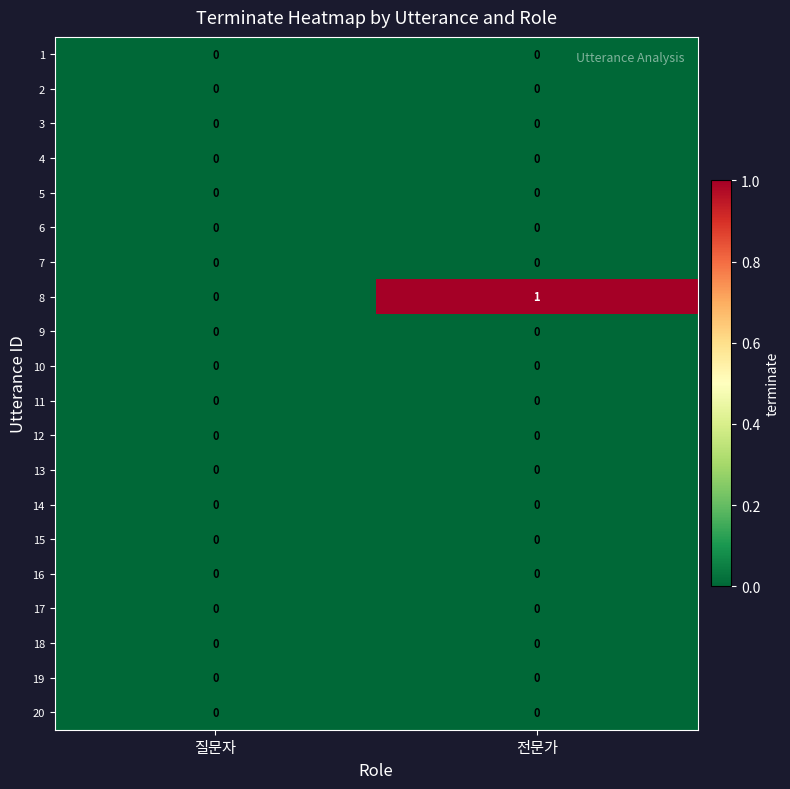

Which series has the largest range (max minus min)?

8